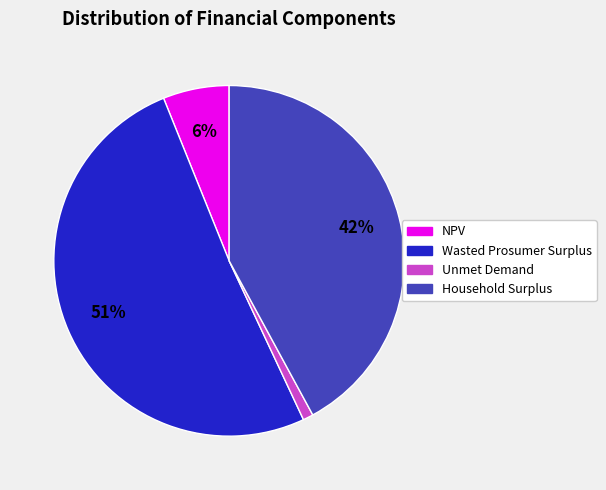

Does Unmet Demand represent more than half of the total?

No